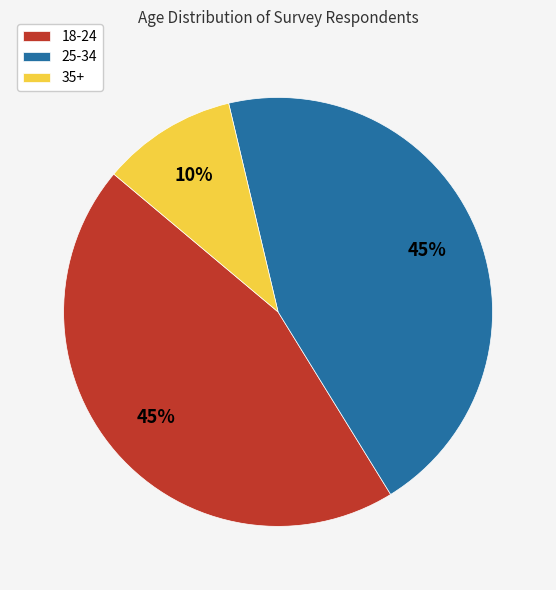

Combined, do 25-34 and 18-24 account for over 50%?

Yes